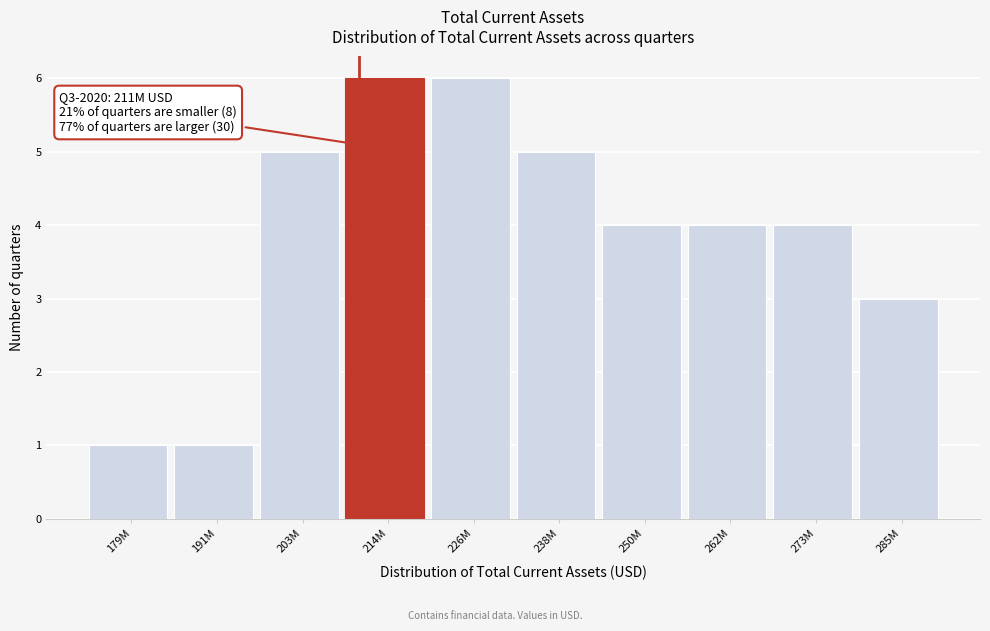

Reading left to right, what are all the values shown in this chart?

179M=1	191M=1	203M=5	214M=6	226M=6	238M=5	250M=4	262M=4	273M=4	285M=3